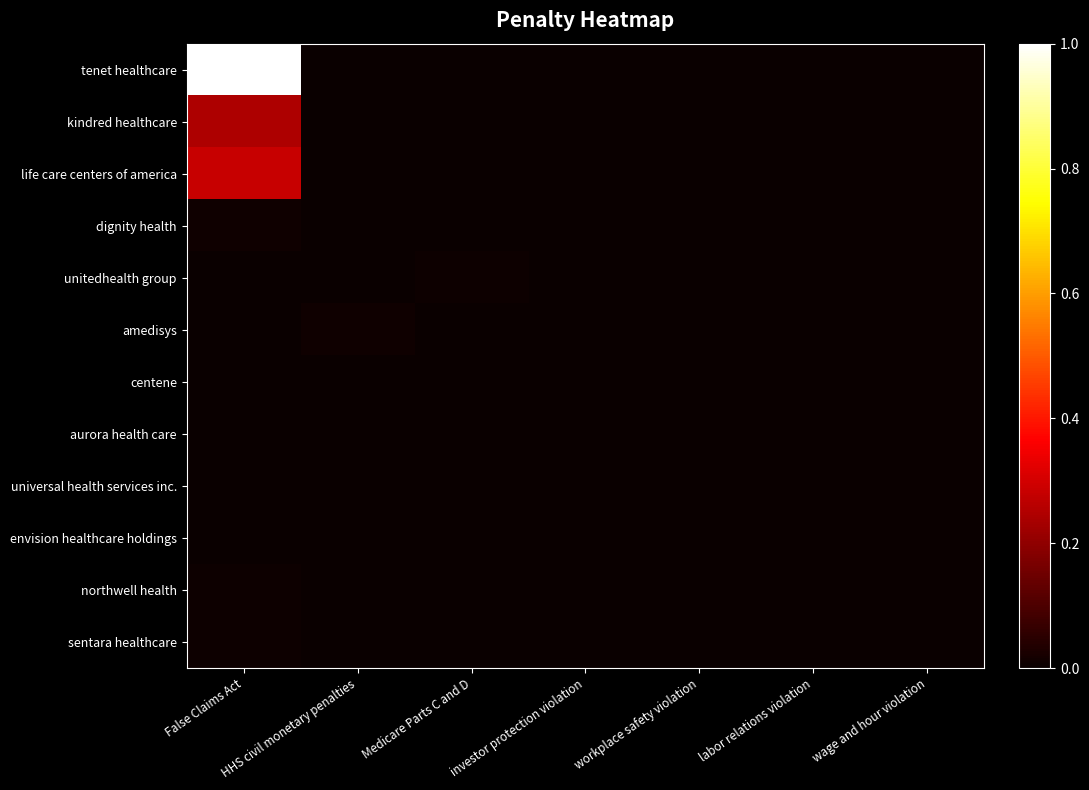

How many series are shown in this chart?

12